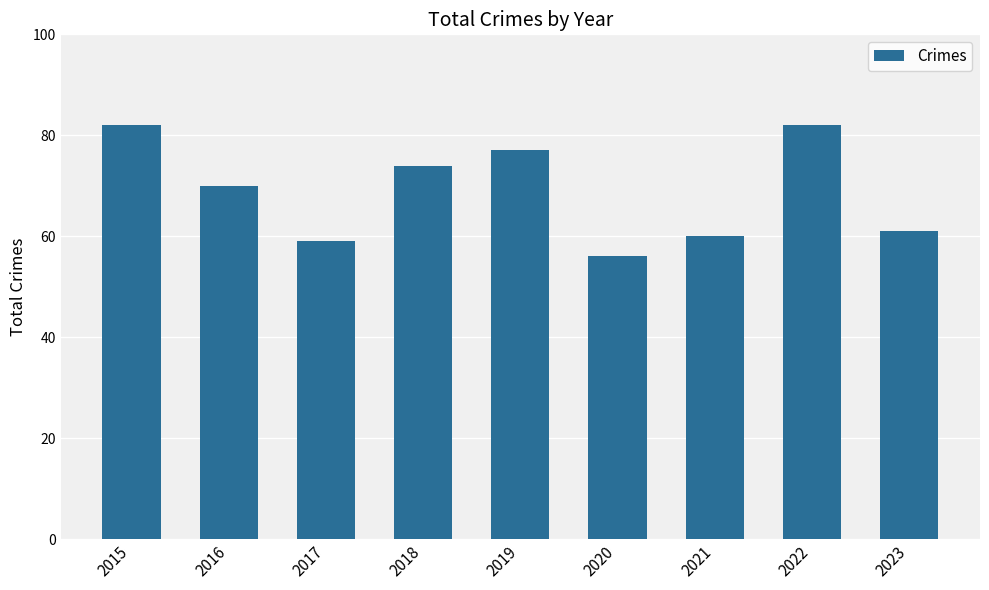

Approximately how many times larger is the value at 2018 compared to 2019?

1.0